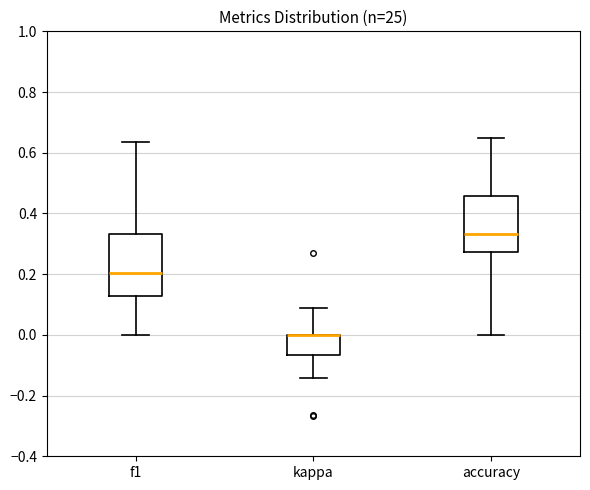

Where is the lower edge of the box for f1 on the y-axis? The values are not printed on the chart, so give them approximately, as read against the axis.

0.12